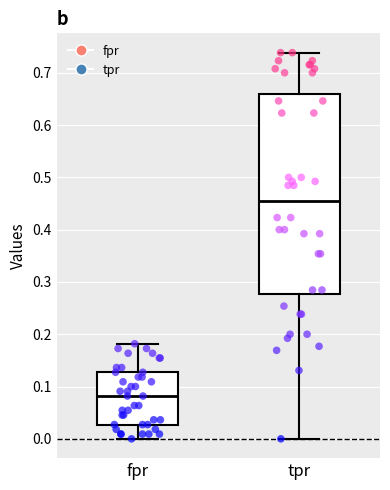

Which box's median line is the lowest?

fpr